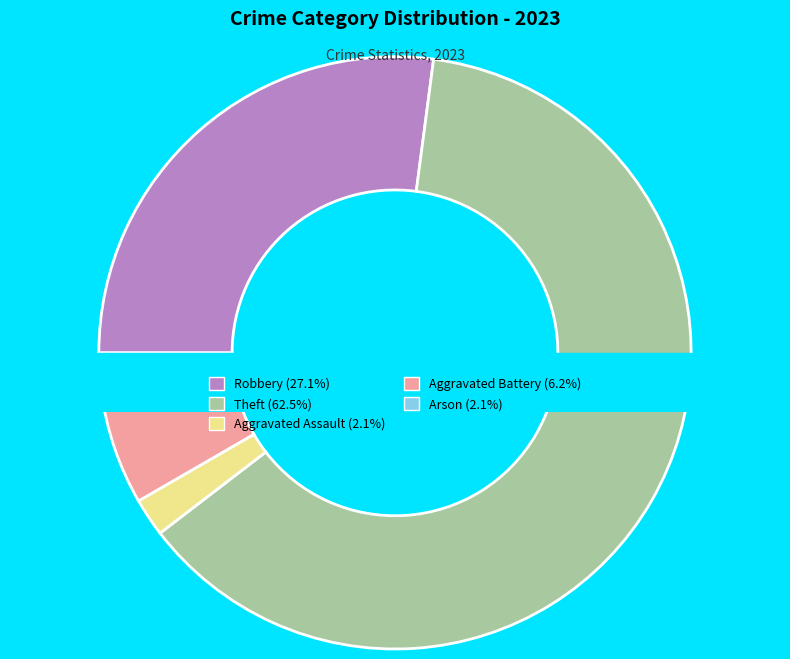

Which category has the biggest portion of the pie?

Theft